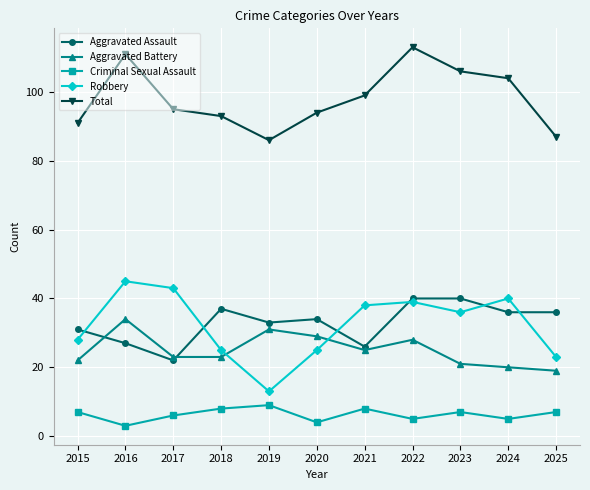

What is the difference between the maximum and second lowest values in the Aggravated Battery series?

14